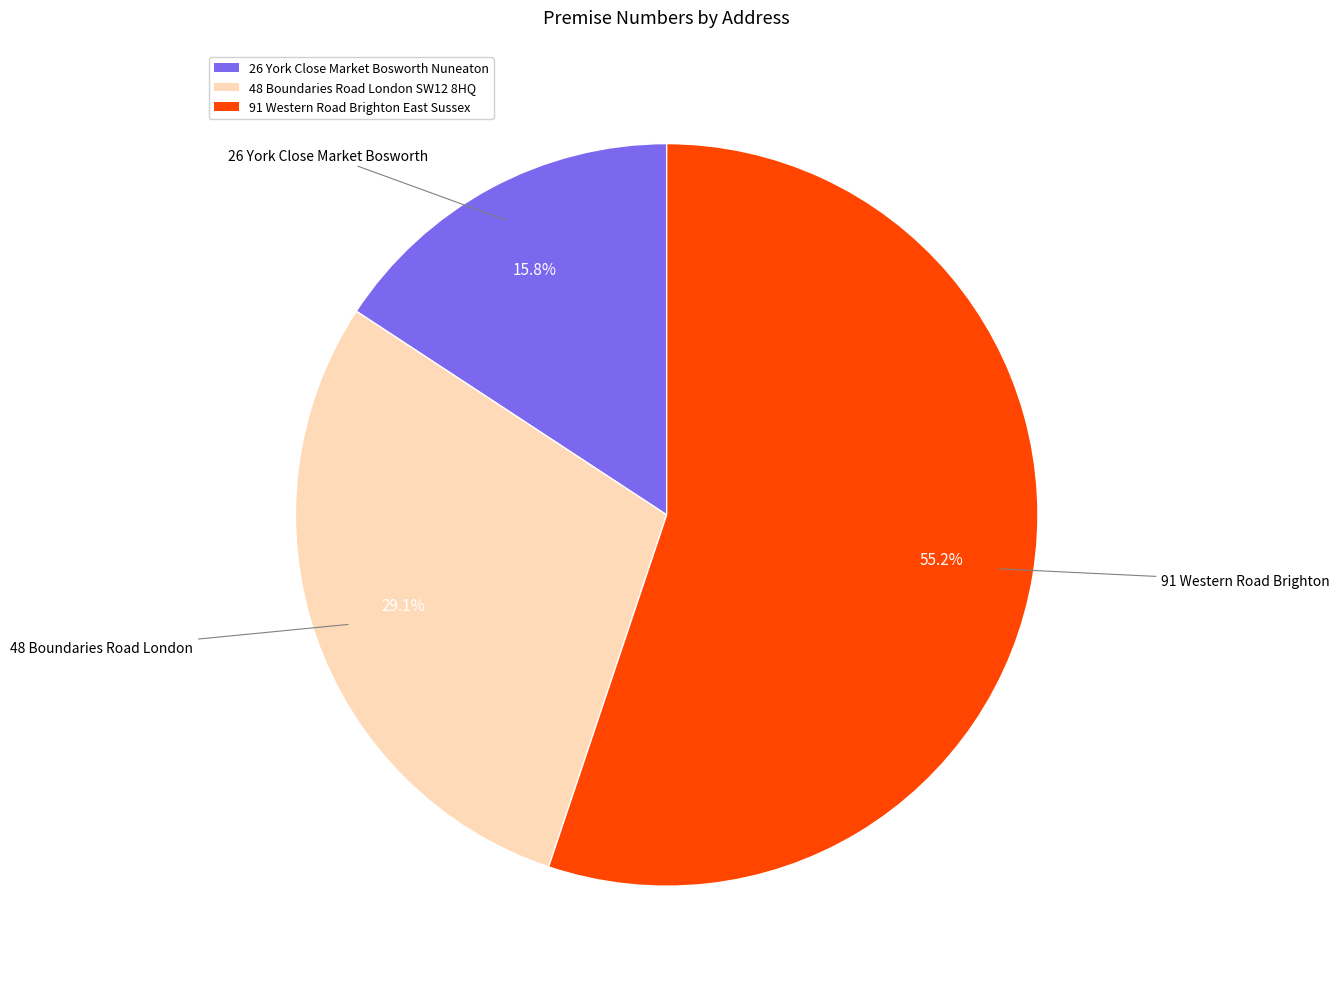

To the nearest percent, what is the combined percentage of 48 Boundaries Road London SW12 8HQ and 91 Western Road Brighton East Sussex?

84%